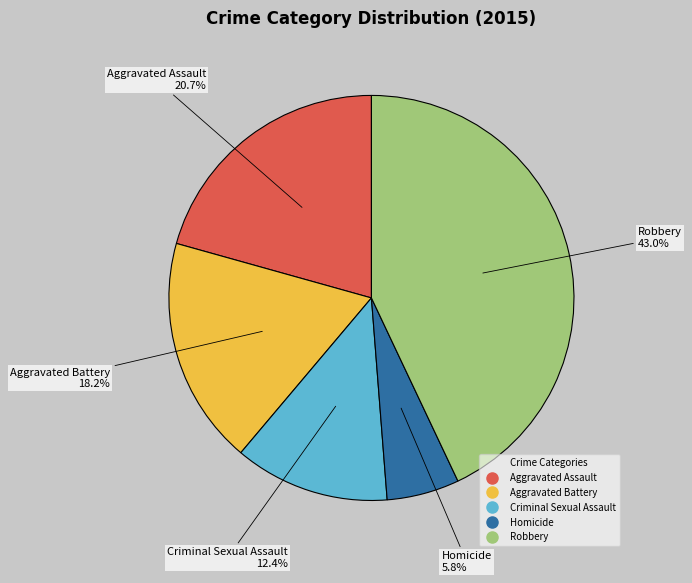

How many slices are in this pie chart?

5